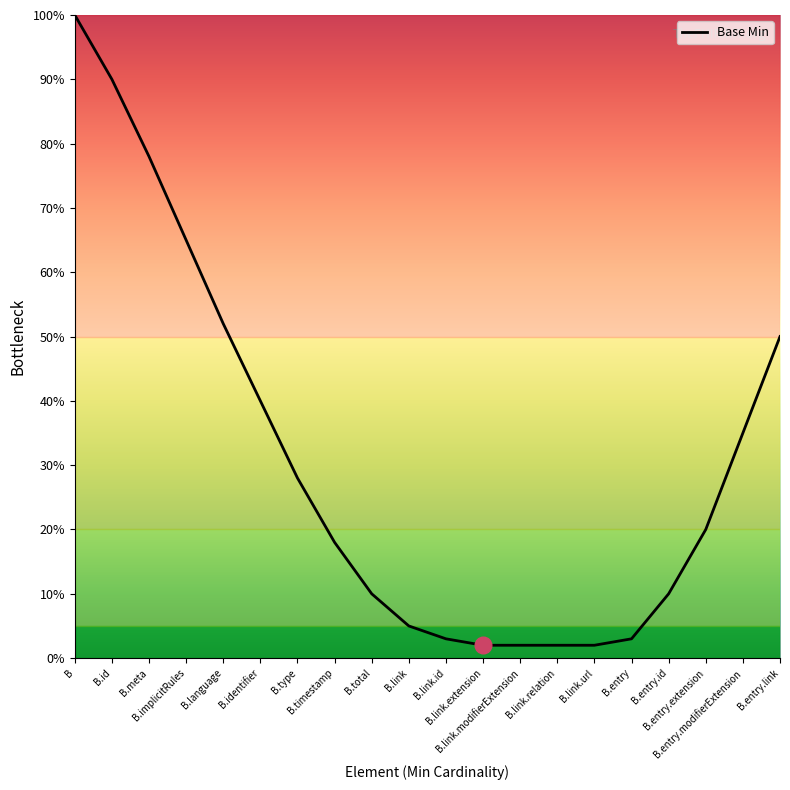

What is the sum of the values at B.link and B.total?

15